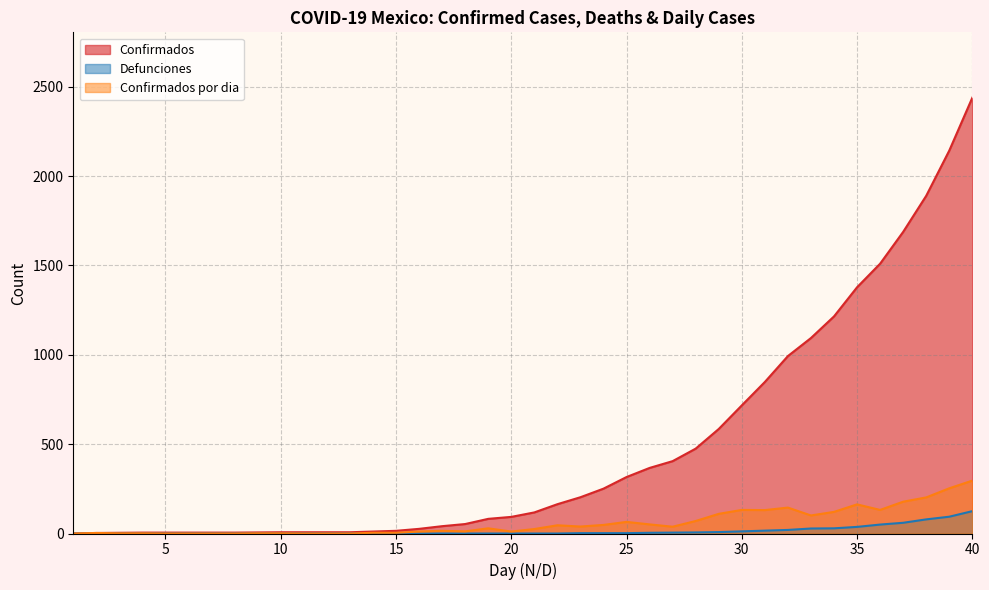

How many lines are shown in the chart?

3